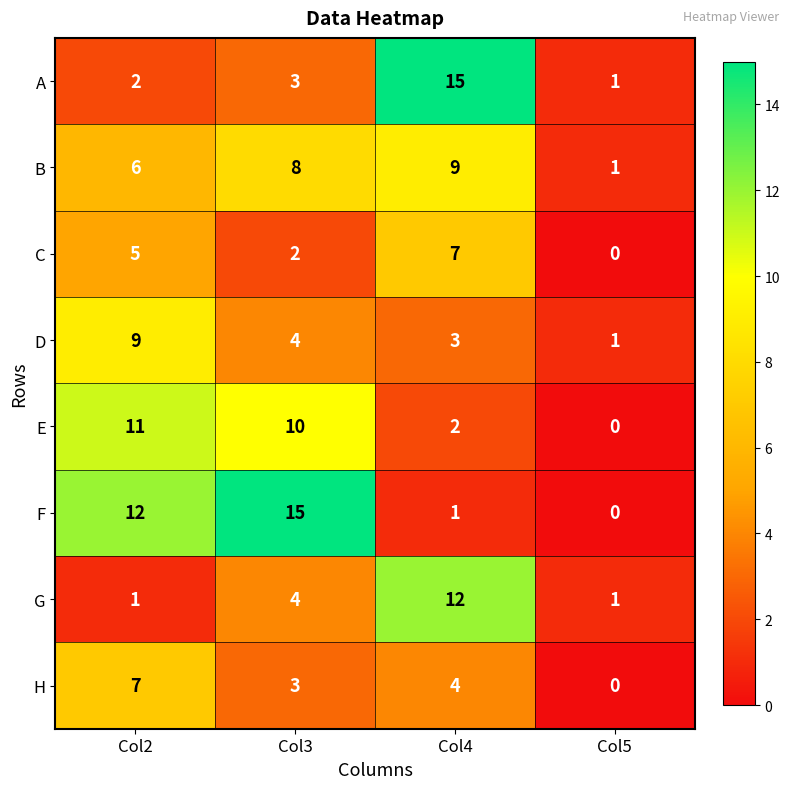

Read the C value at Col2.

5